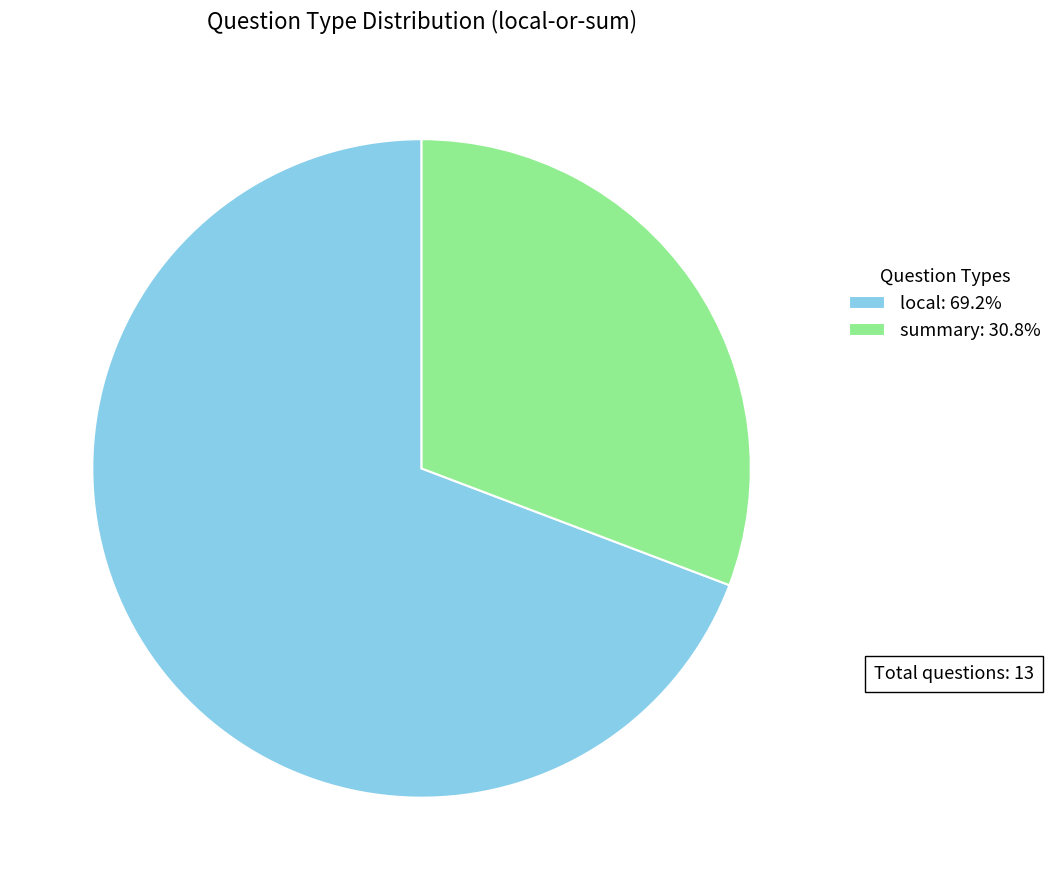

Approximately how many times larger is the value at local: 69.2% compared to summary: 30.8%?

2.2